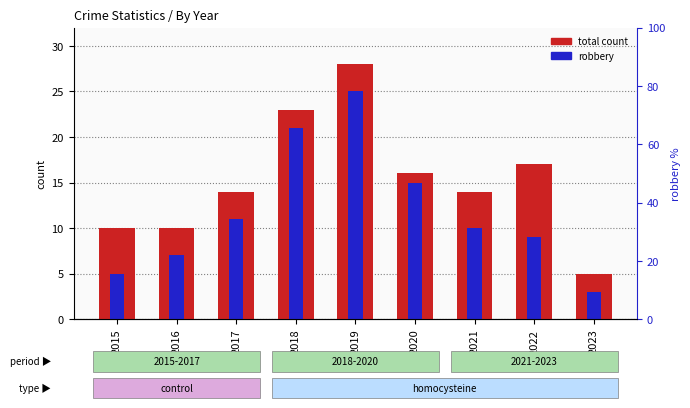

The total count series shows 41 at 2019. True or false?

False